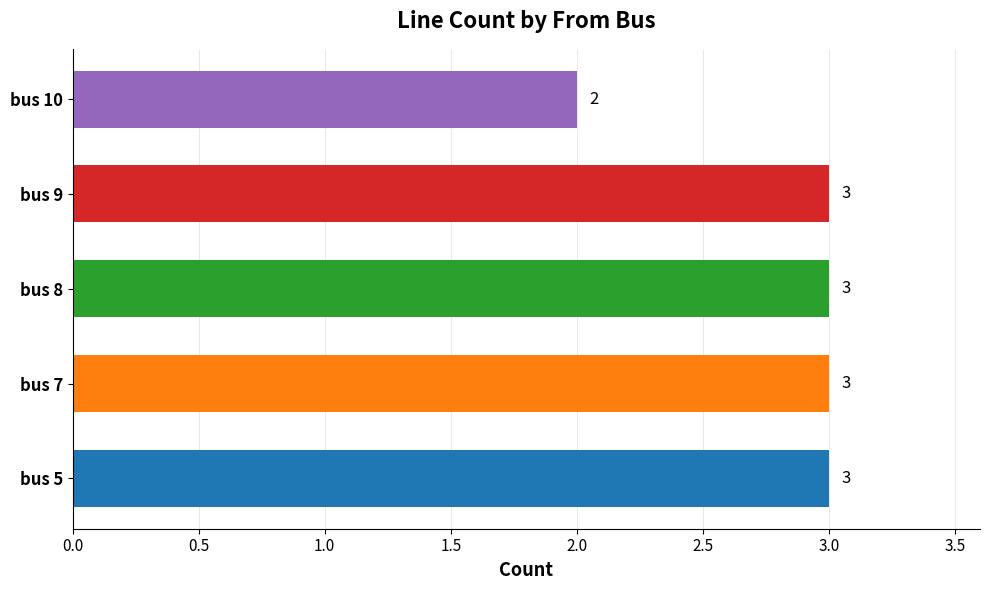

Which has a higher value, bus 9 or bus 10?

bus 9